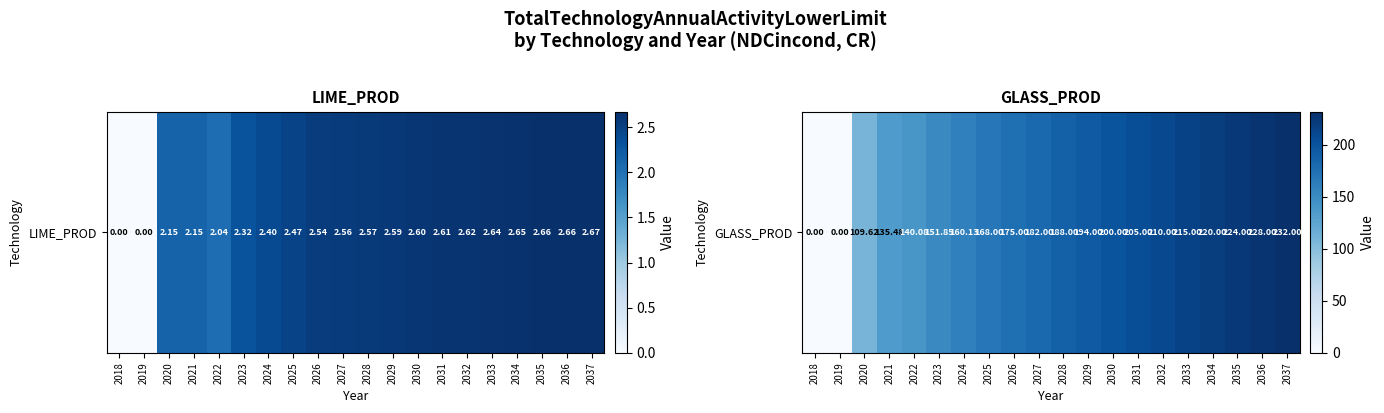

Where is the data nearest to the value 116?

2020